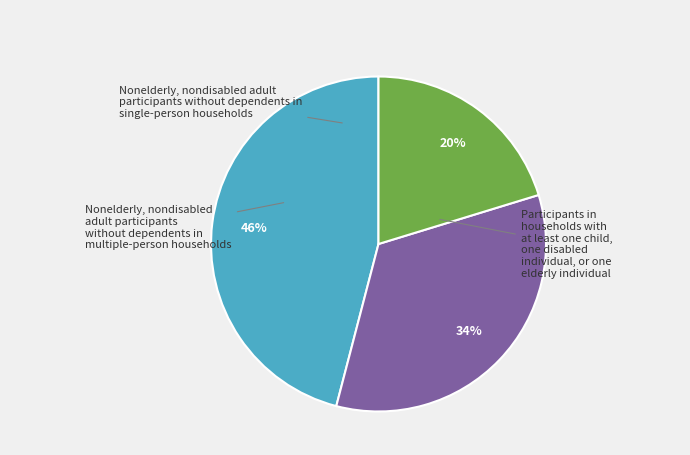

Is there a majority slice in this chart?

No